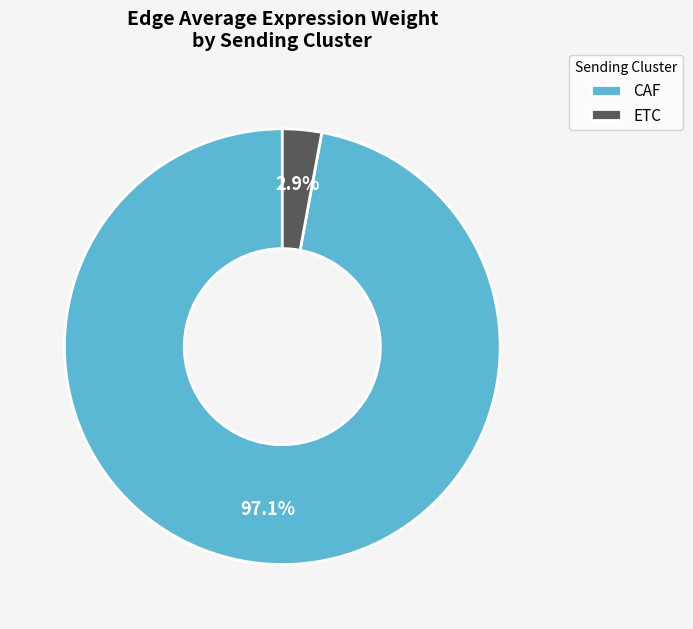

To the nearest percent, what percentage of the pie is ETC?

3%